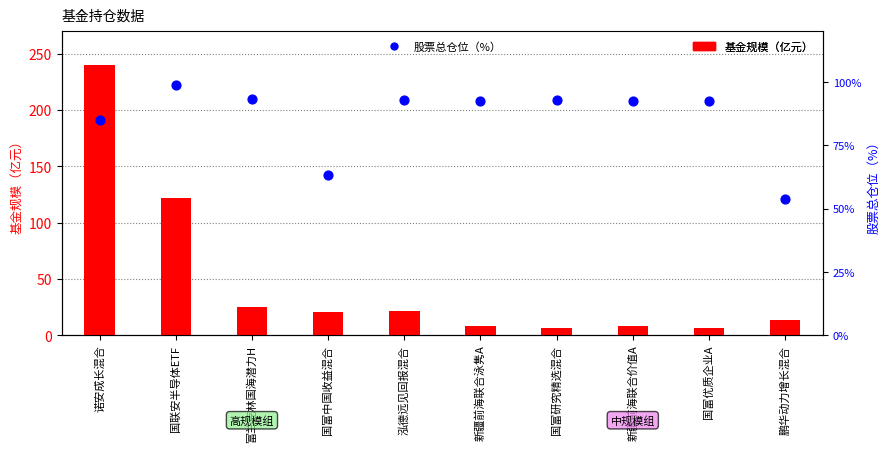

What are all the series names shown in the legend?

基金规模（亿元）, 股票总仓位（%）